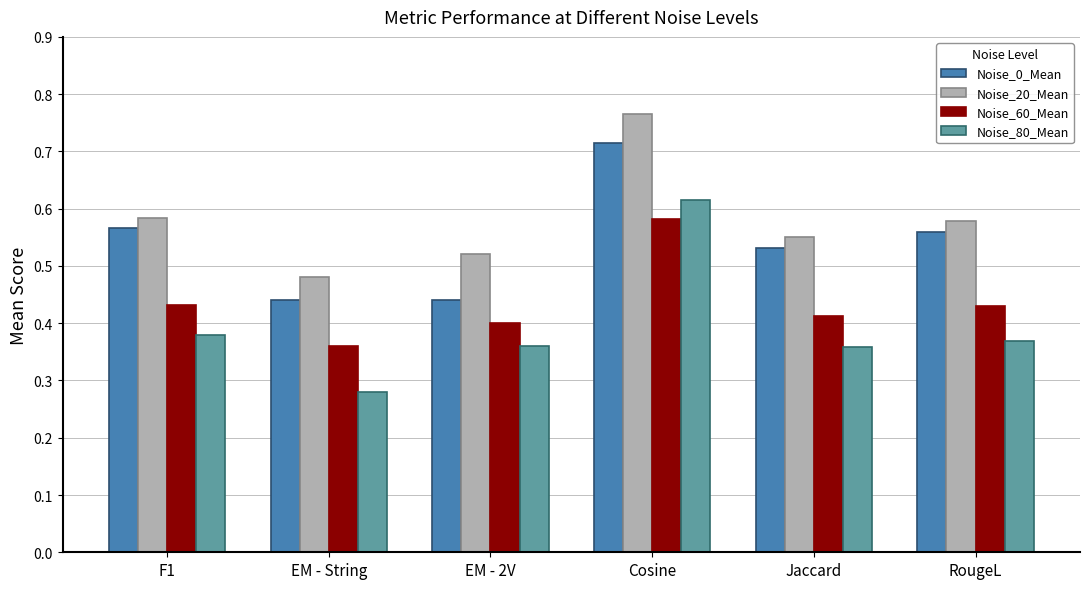

What is the difference between the maximum and minimum values in the Noise_60_Mean series?

0.2